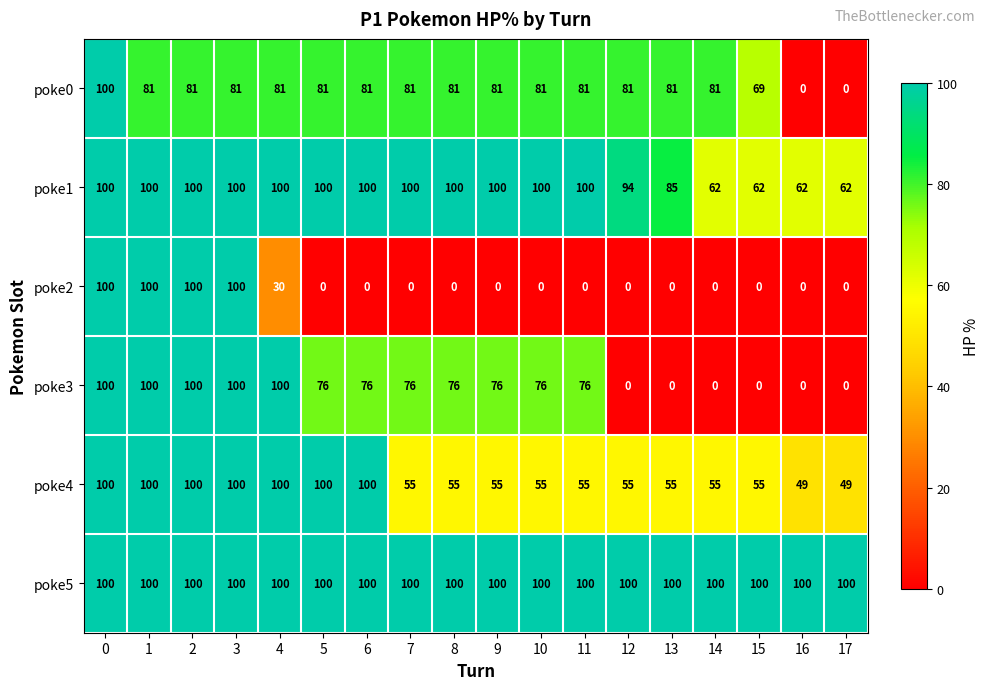

Read the poke3 value at 7, to the nearest 50.

100